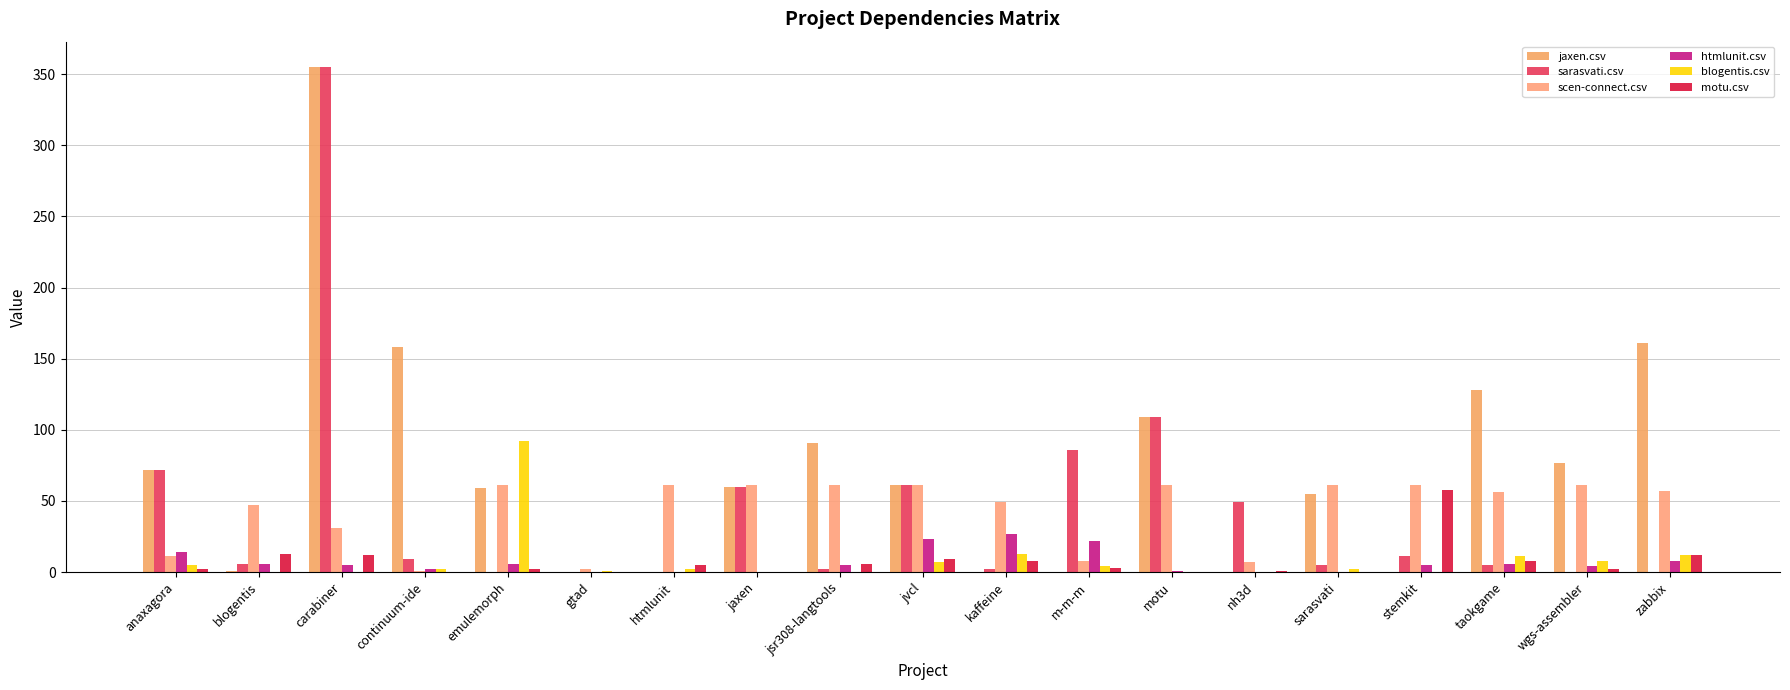

Is it true that sarasvati.csv equals 133 at m-m-m?

False